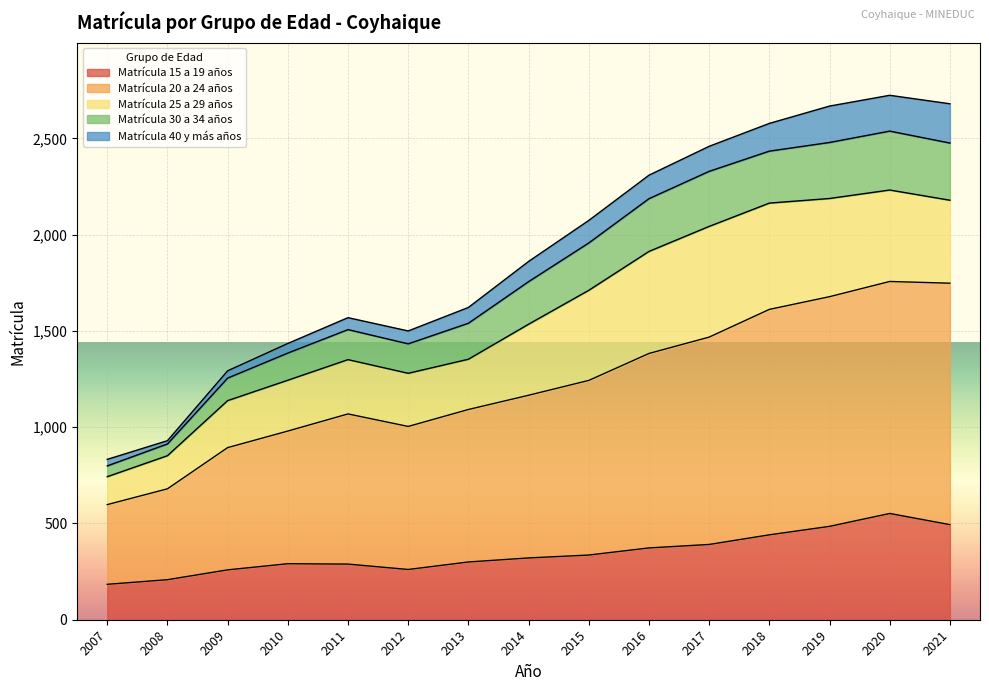

In Matrícula 20 a 24 años, how many points are lower than both neighbors (excluding endpoints)?

1